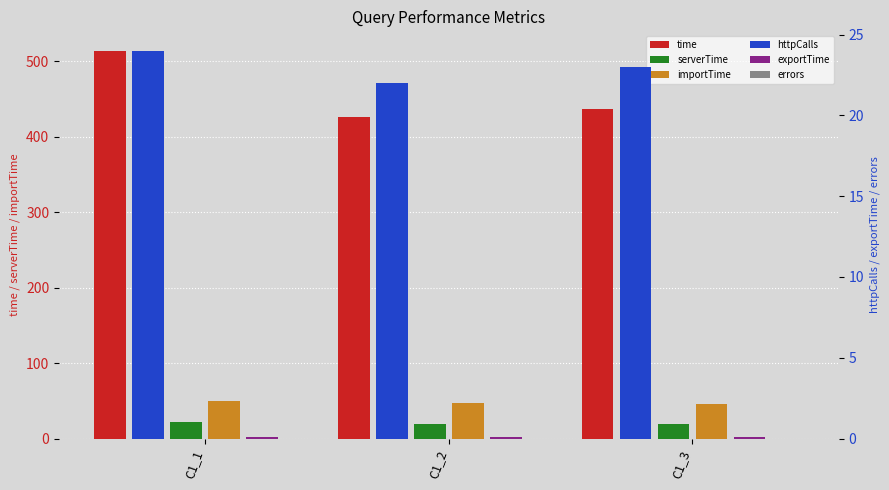

Reading left to right, list all the values displayed in this chart.

time: C1_1=513.7	C1_2=425.8	C1_3=436.3
serverTime: C1_1=21.4	C1_2=19.3	C1_3=18.9
importTime: C1_1=49.5	C1_2=46.5	C1_3=46.1
httpCalls: C1_1=24.0	C1_2=22.0	C1_3=23.0
exportTime: C1_1=0.1	C1_2=0.1	C1_3=0.1
errors: C1_1=0.0	C1_2=0.0	C1_3=0.0